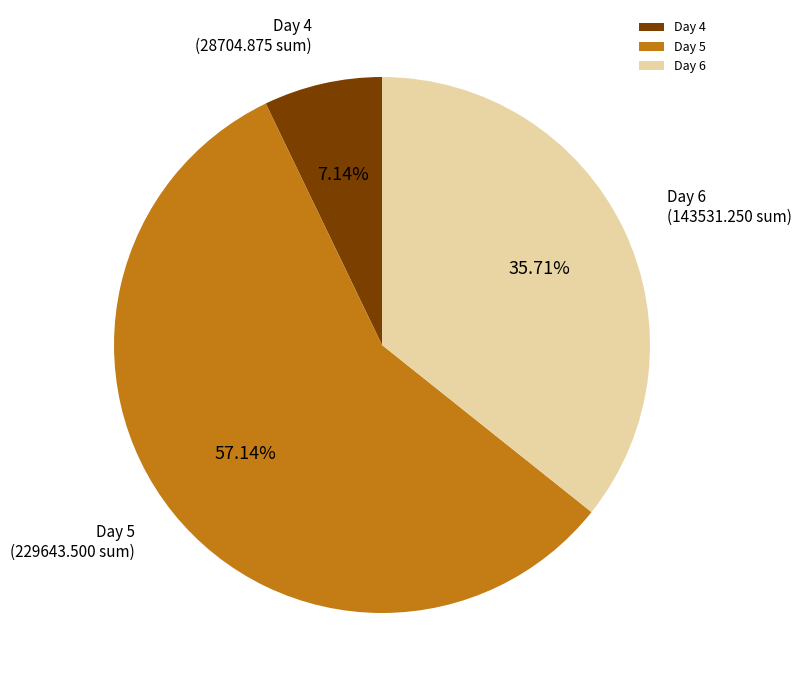

Is the sum of Day 4 and Day 6 greater than half?

No